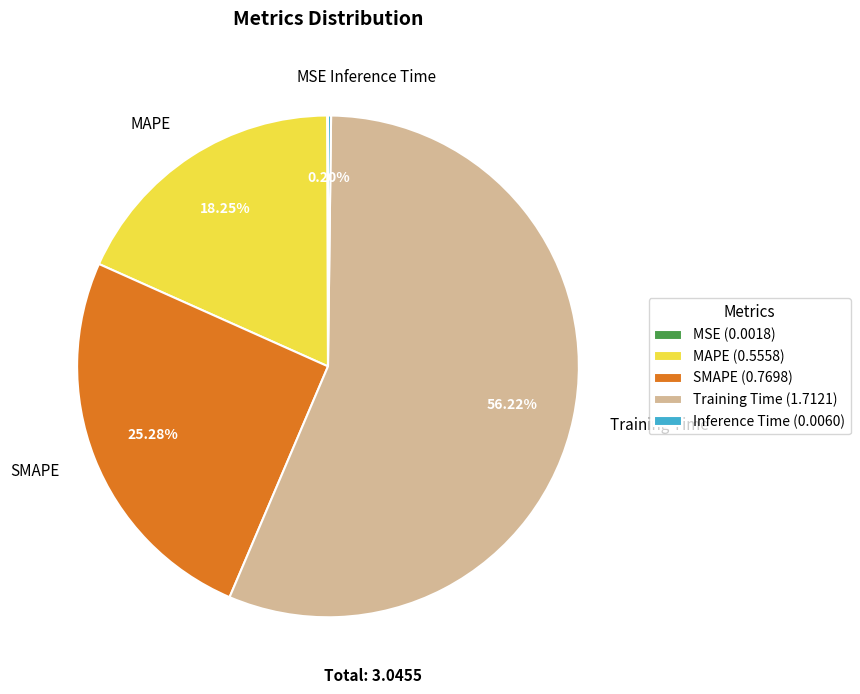

What is the majority slice?

Training Time